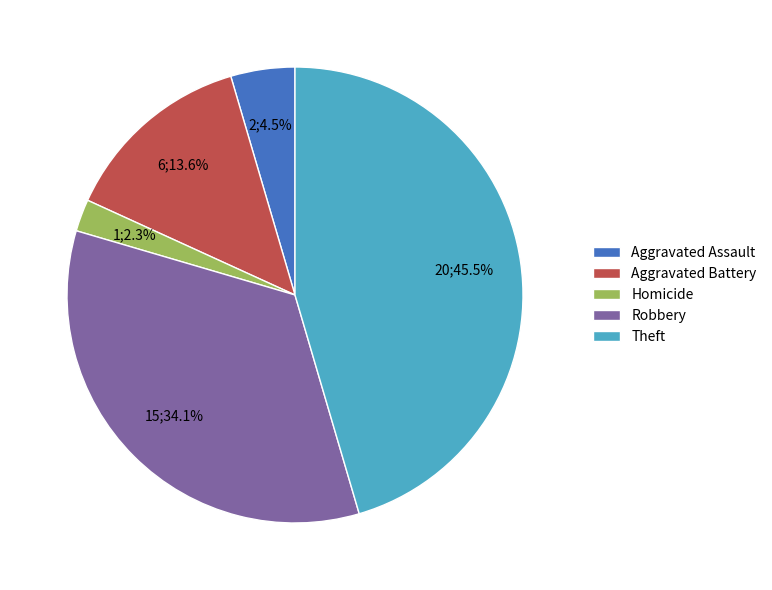

What is the smallest slice in the pie chart?

Homicide